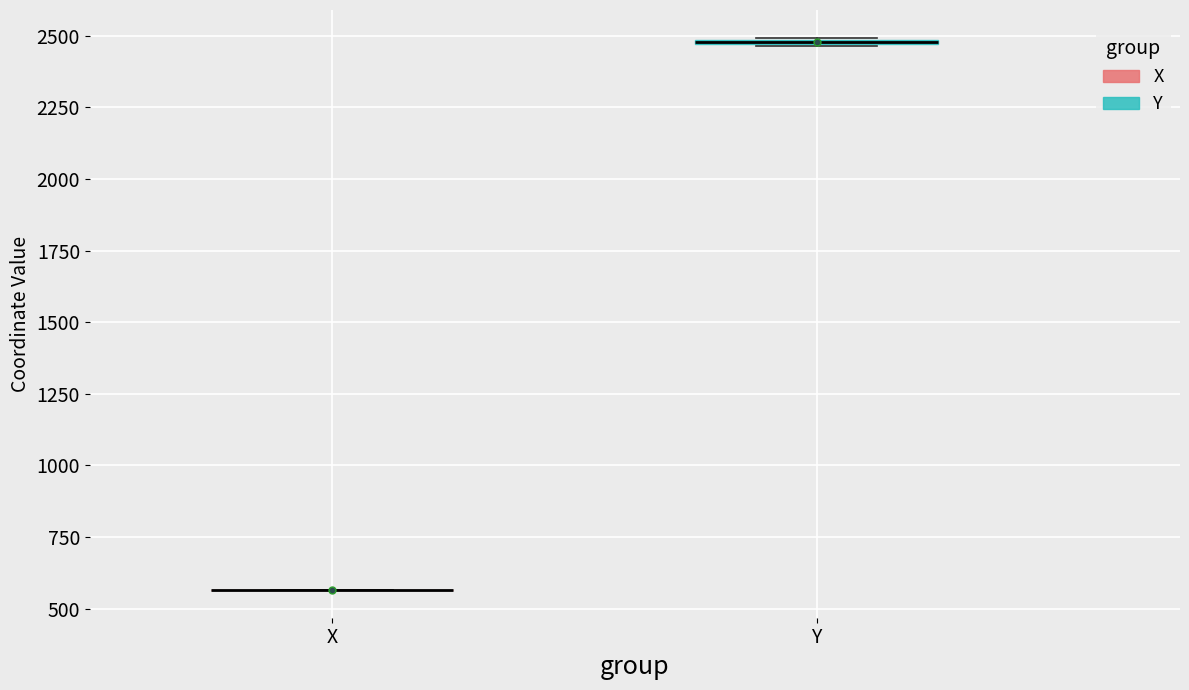

Where is the upper edge of the box for Y on the y-axis? The values are not printed on the chart, so give them approximately, as read against the axis.

2500